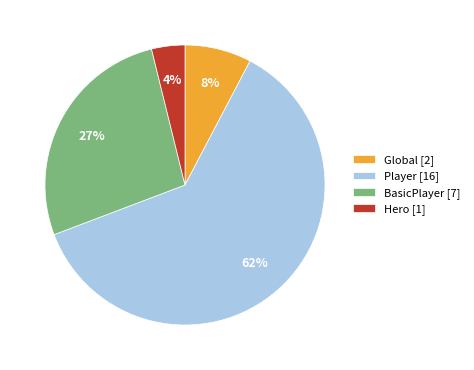

Rank the categories by value from highest to lowest.

Player [16], BasicPlayer [7], Global [2], Hero [1]